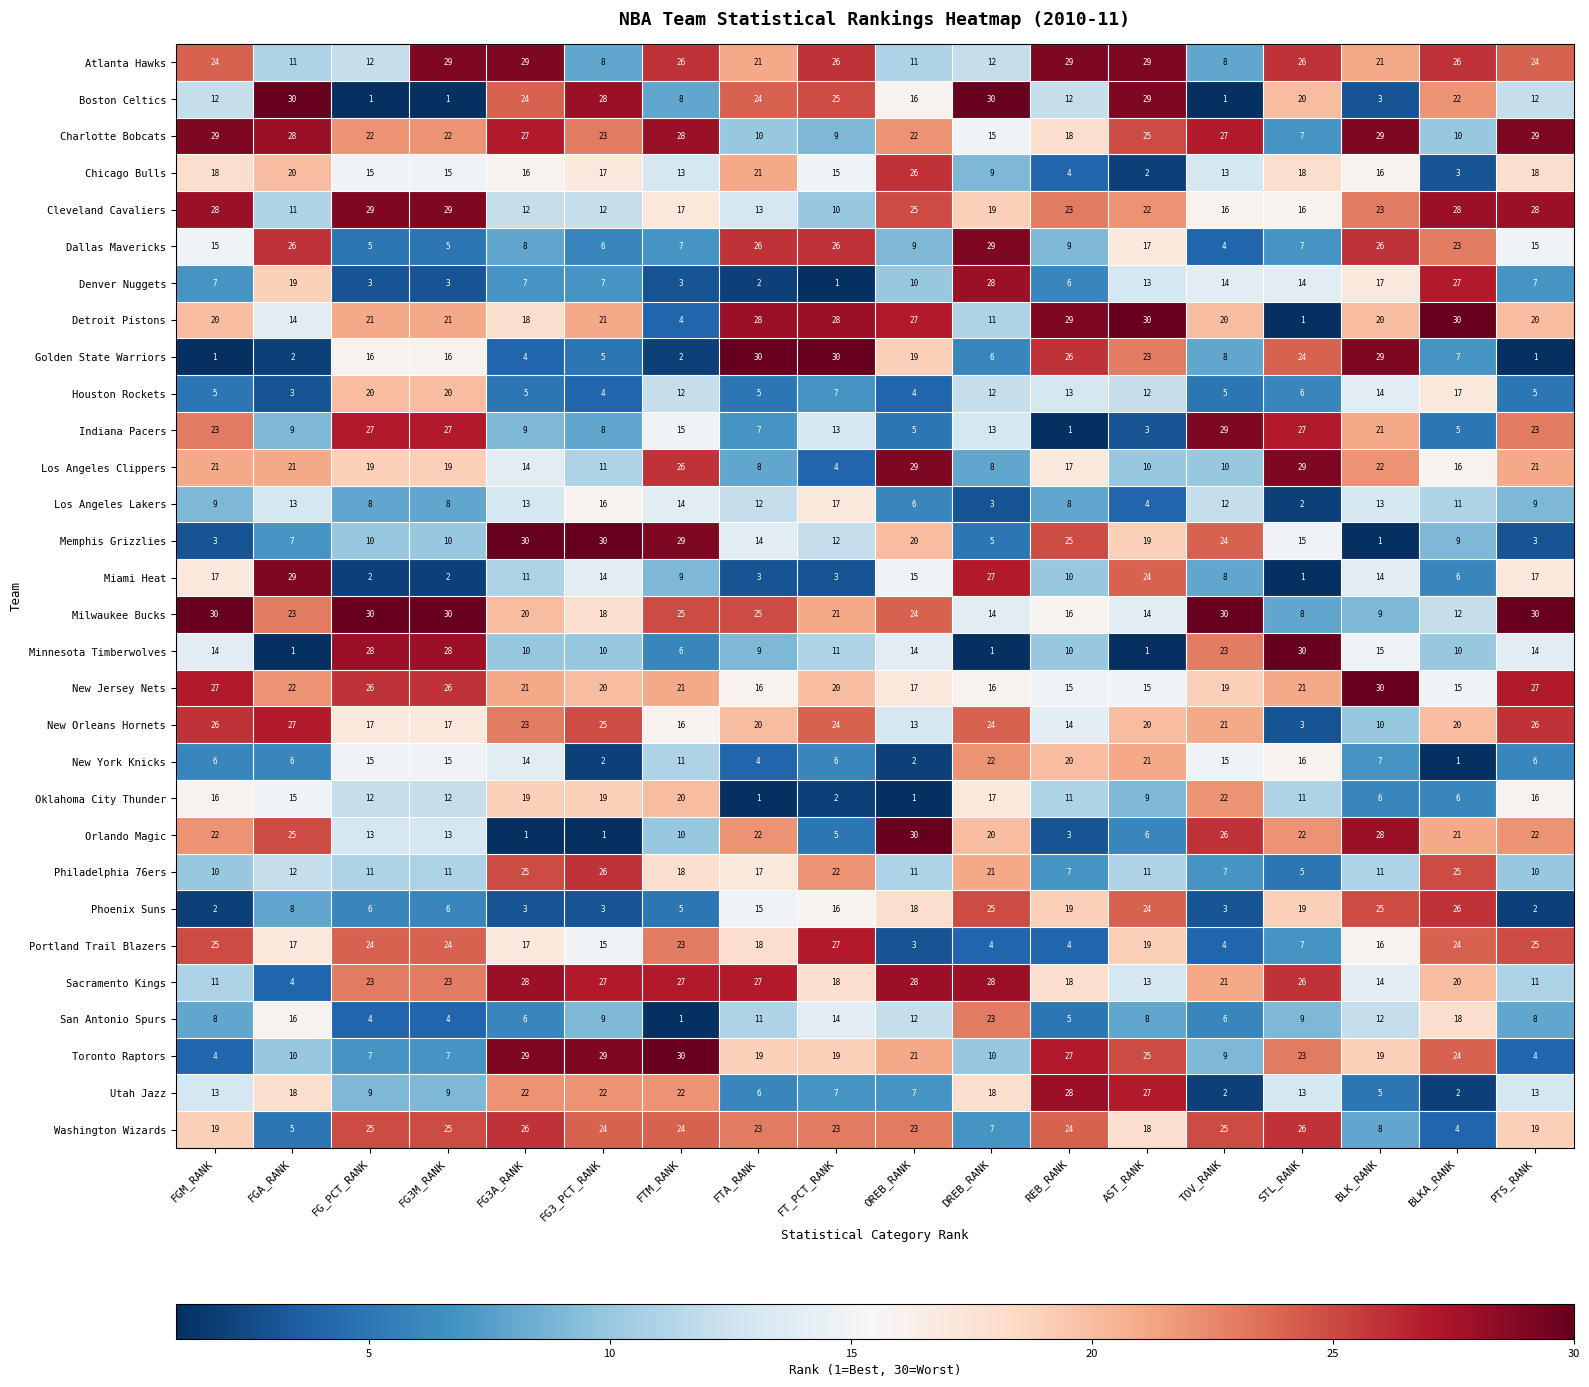

What is the difference between the Toronto Raptors values at FGA_RANK and REB_RANK?

17